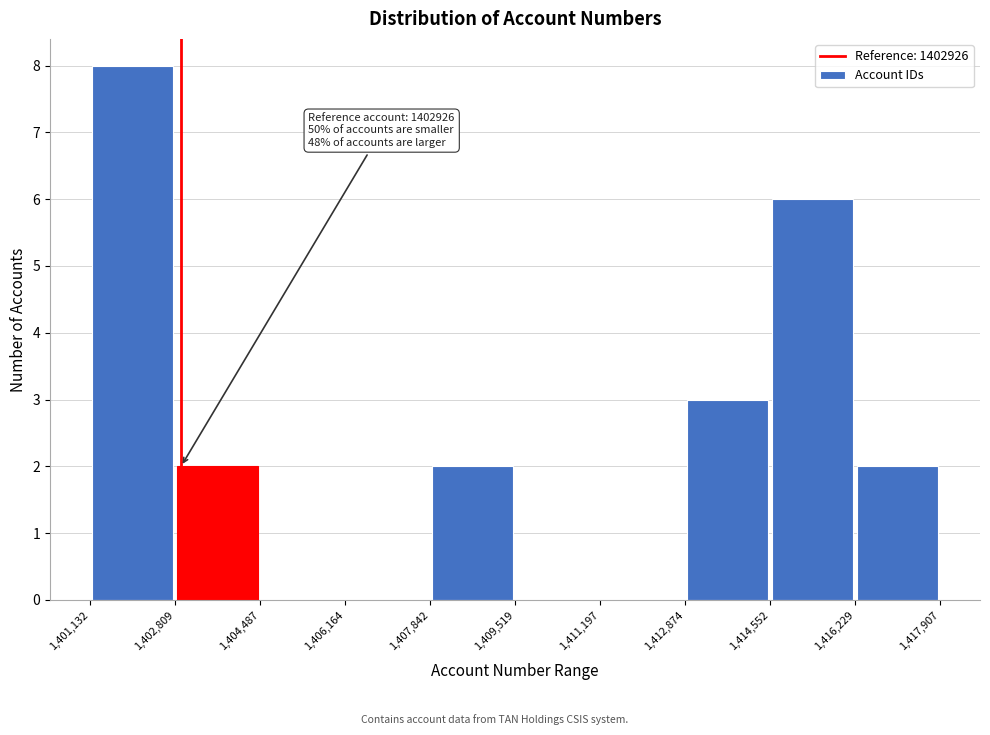

Which range on the x-axis has the tallest bar?

1,401,132 to 1,402,809